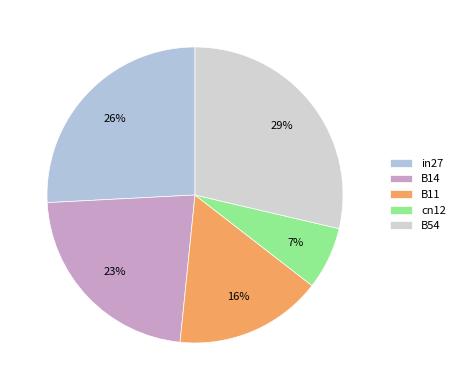

Is the sum of B11 and B54 greater than half?

No